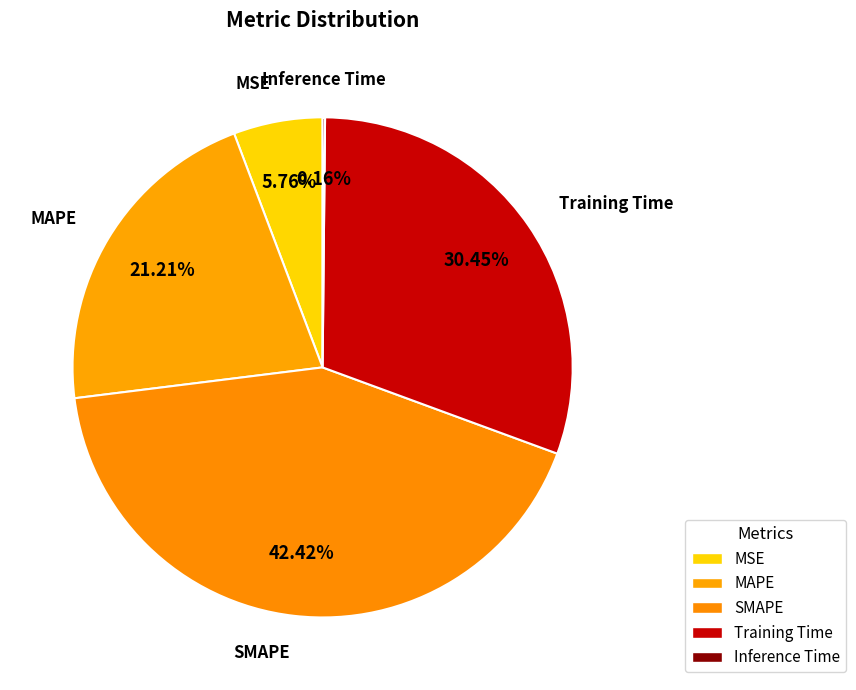

True or false: Training Time accounts for 30% of the total.

True